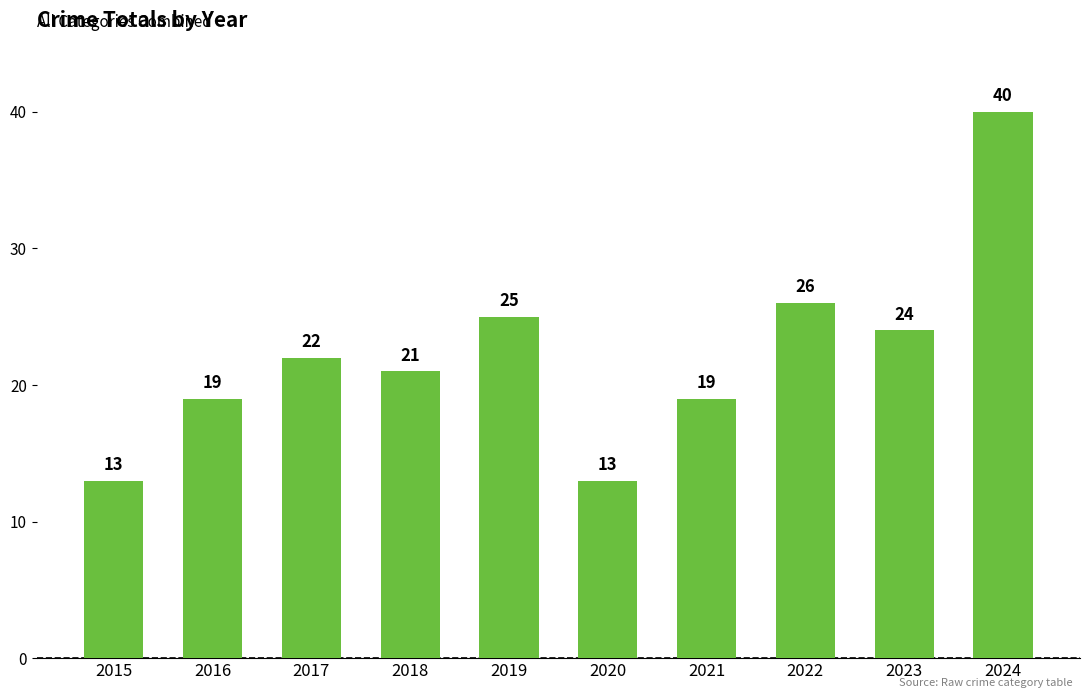

The value at 2016 is 19. True or false?

True